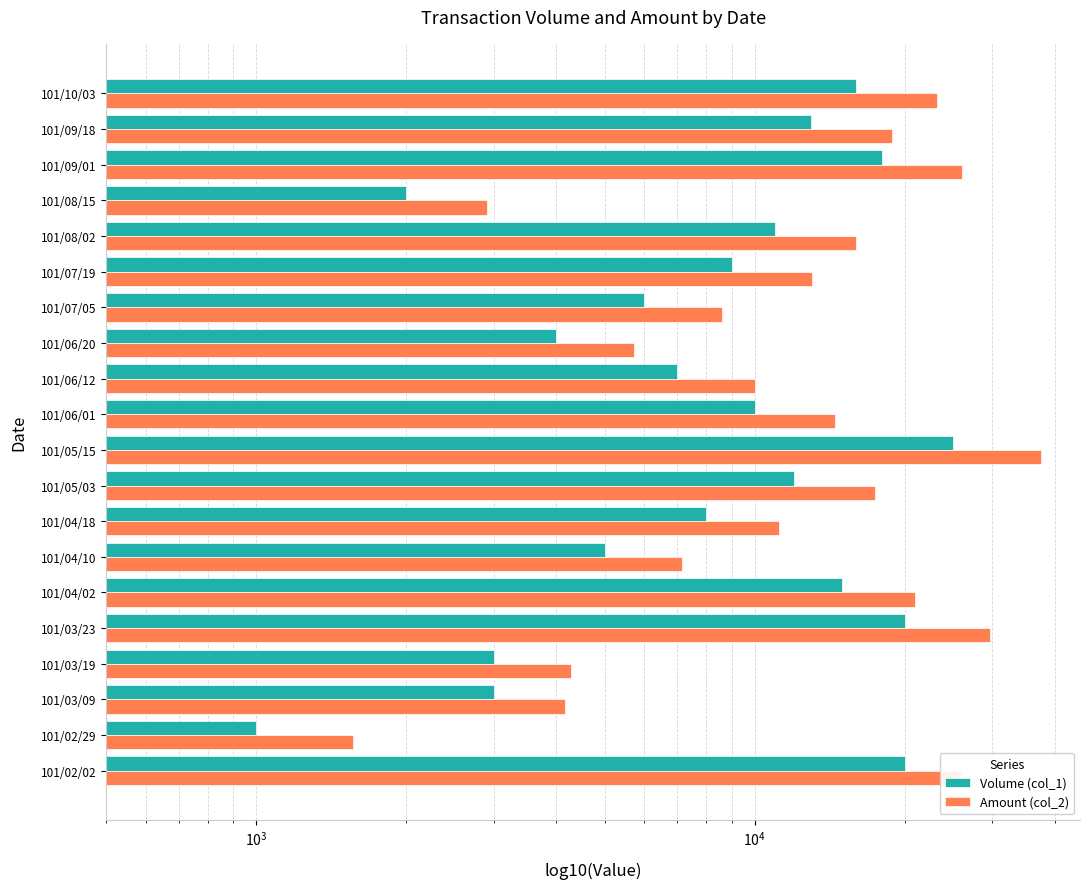

How many data points in Volume (col_1) are above 10000?

9